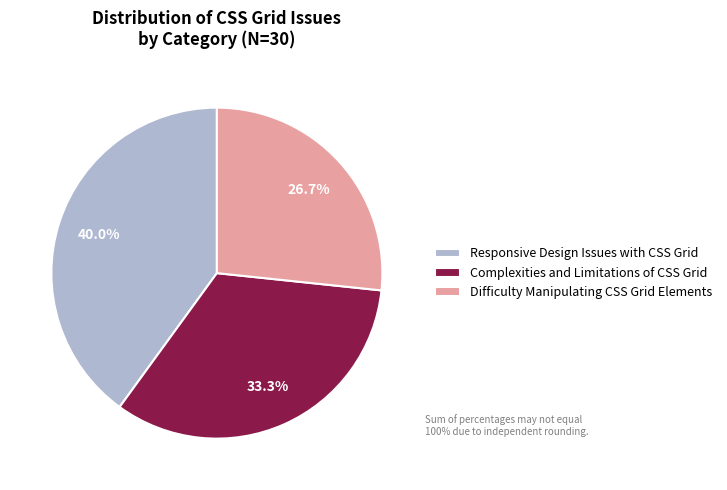

Does any single category account for the majority?

No